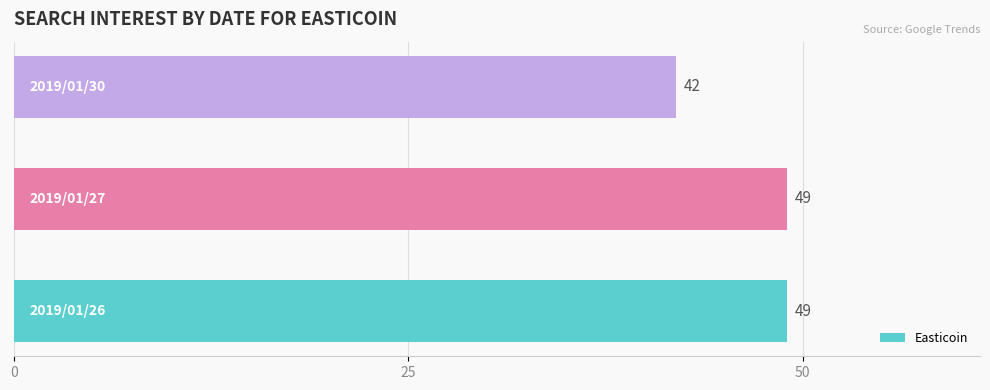

What is the smallest value displayed?

42